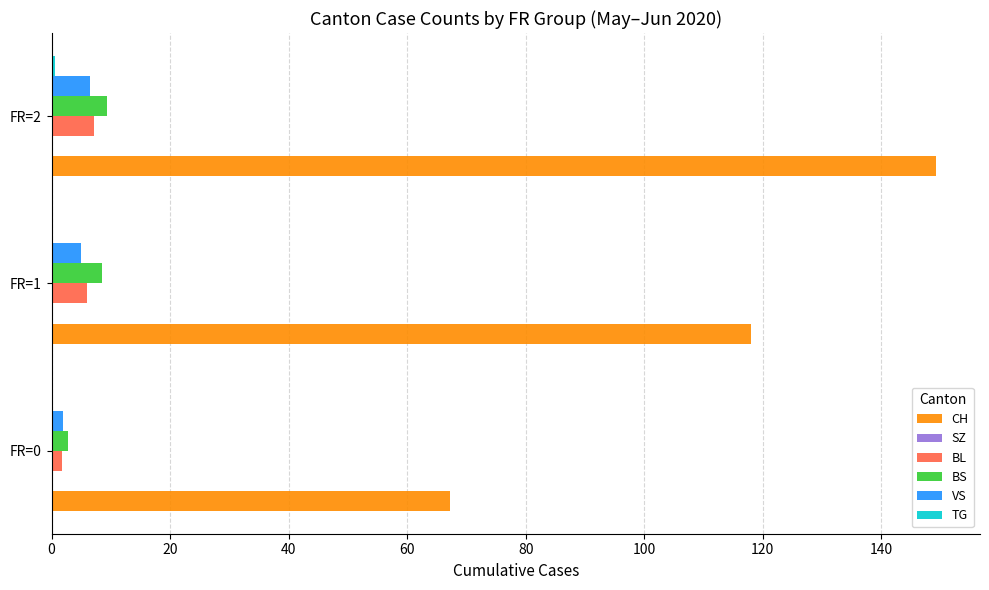

What is the maximum value for BS?

9.4